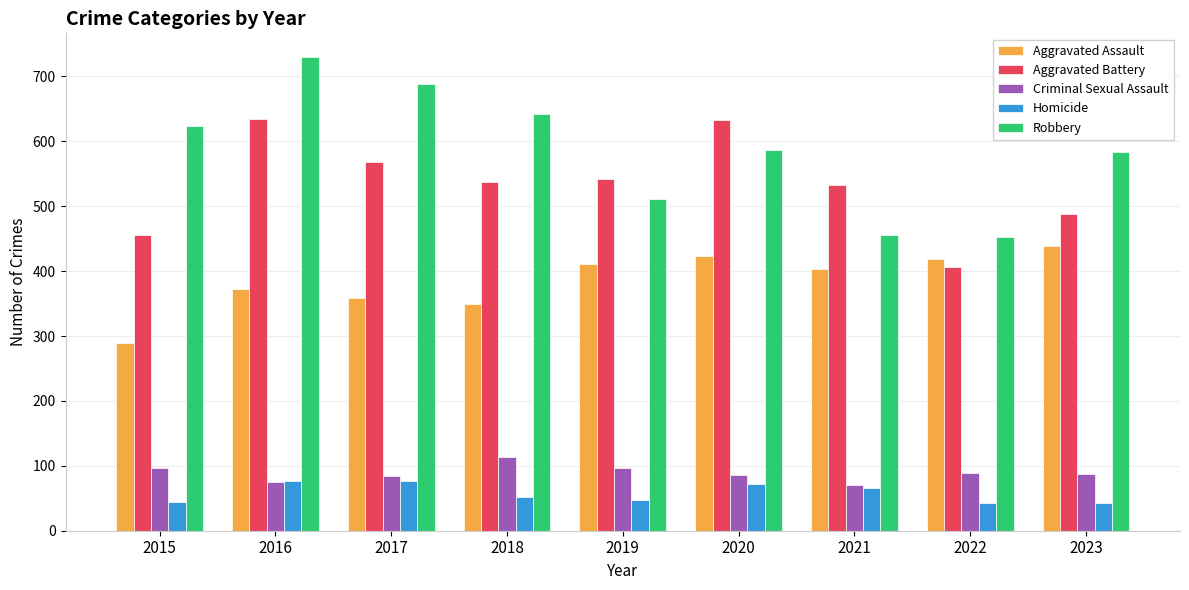

The value of Homicide at 2016 is 112. True or false?

False